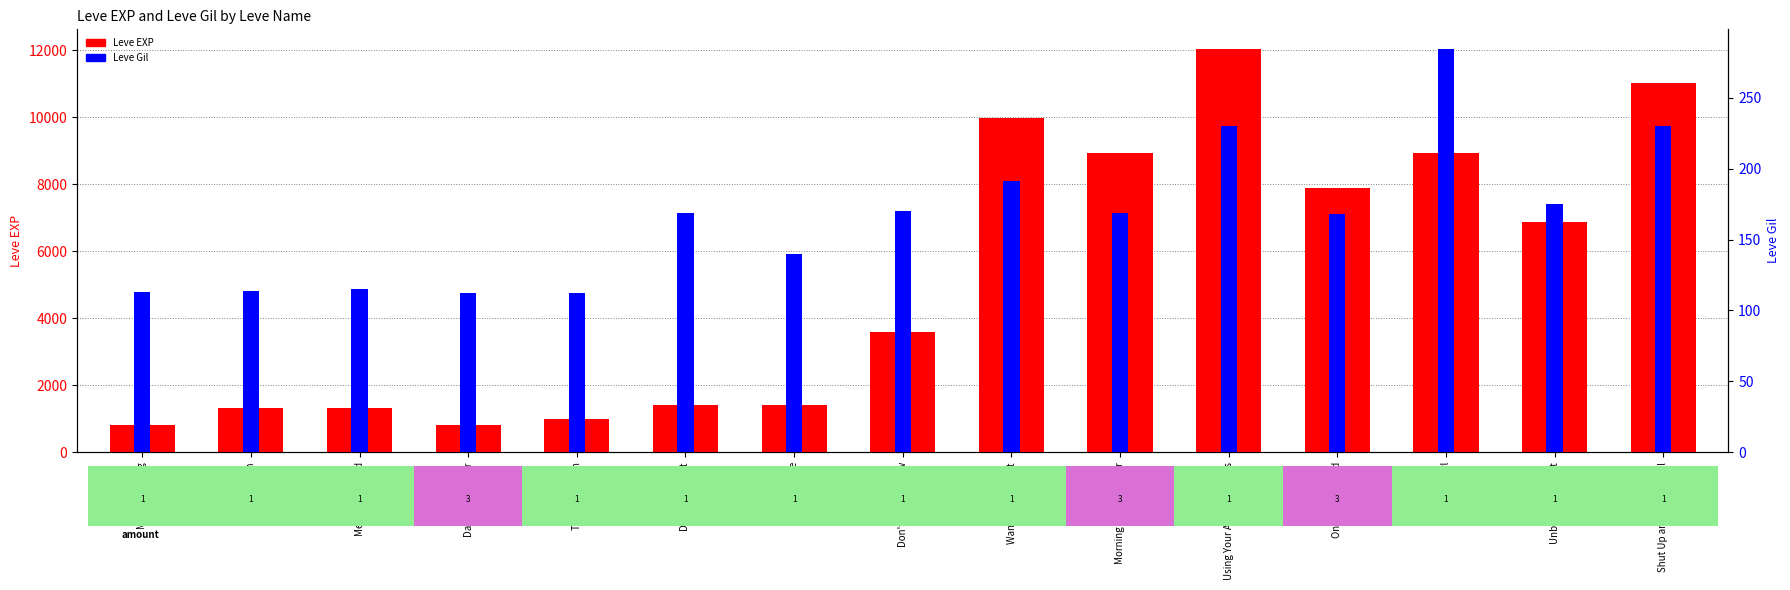

Are the bars horizontal?

No